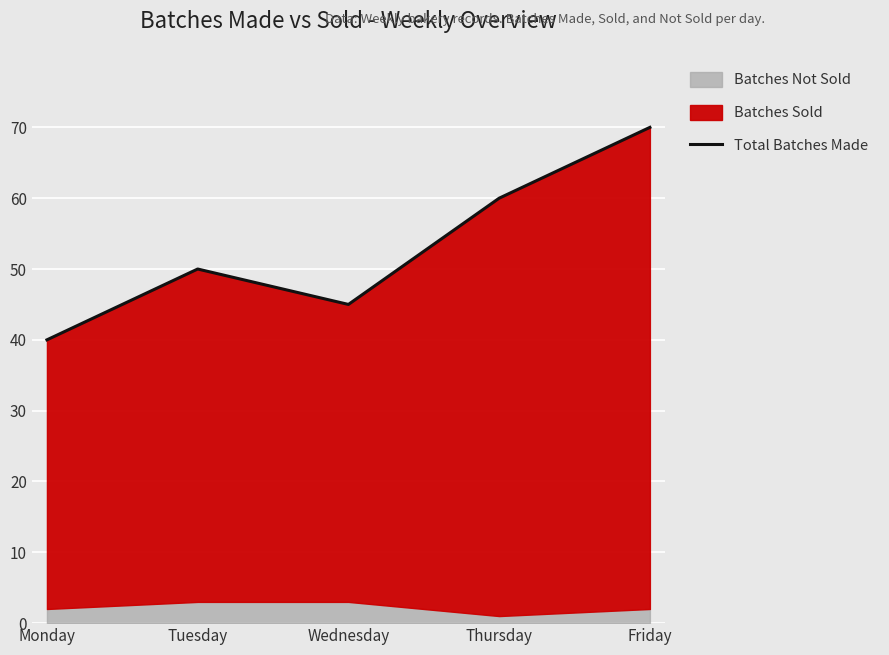

Which label corresponds to the smallest value in the chart?

Monday